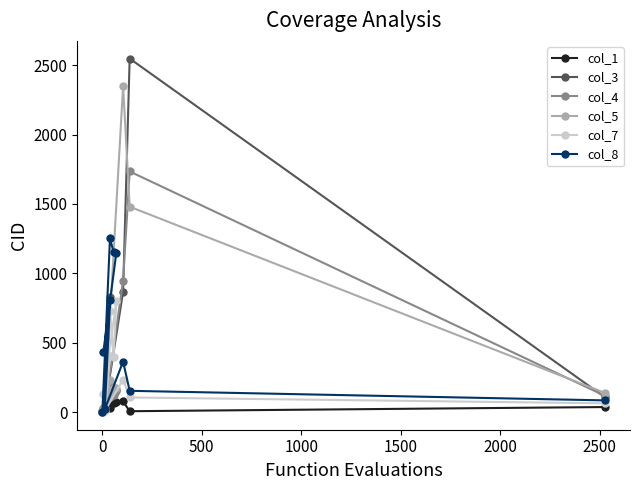

Rank the series by their maximum value, from highest to lowest.

col_3, col_5, col_4, col_8, col_7, col_1